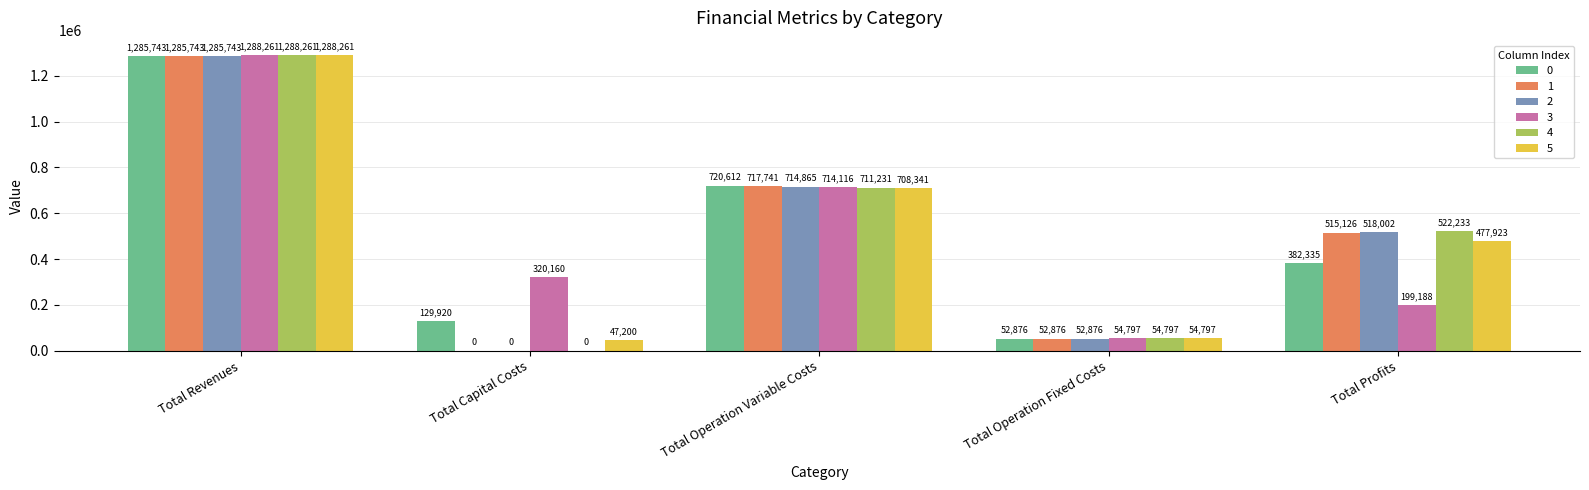

True or false: 2 has a value of 518001.6 at Total Profits.

True